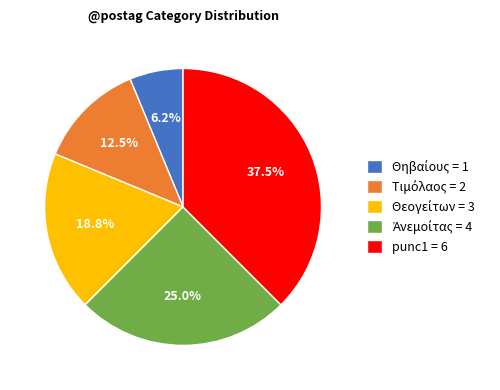

Does any single category account for the majority?

No